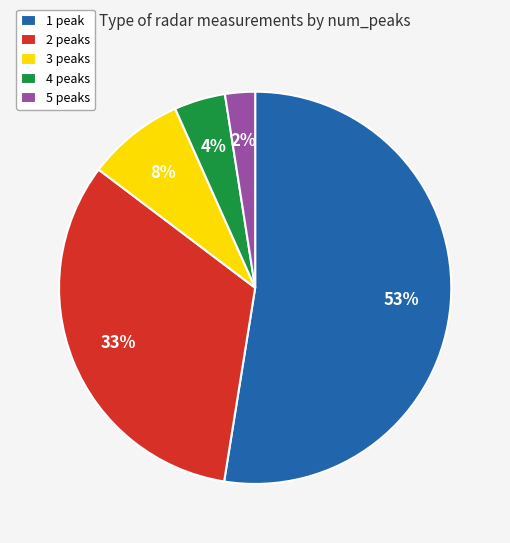

The 3 peaks slice represents 15% of the pie. True or false?

False